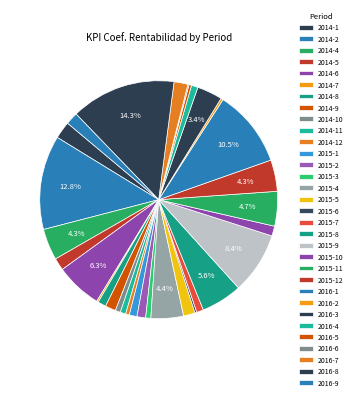

Is 2014-10 the majority of the pie?

No